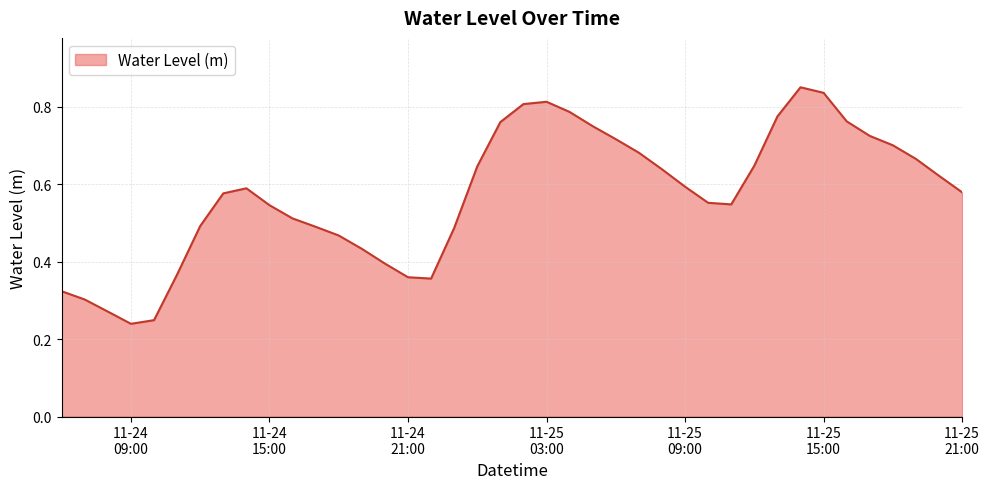

How many lines are shown in the chart?

1